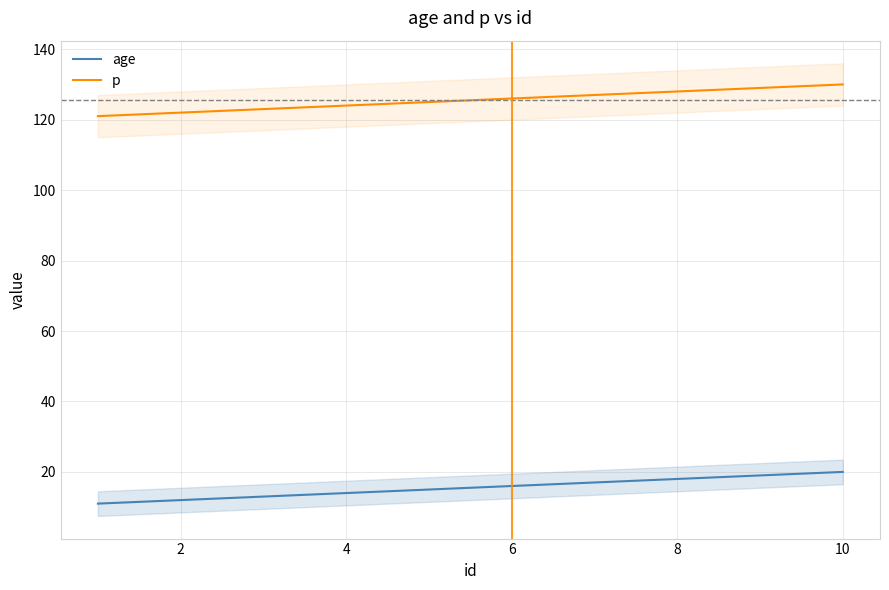

How many lines are shown in the chart?

2